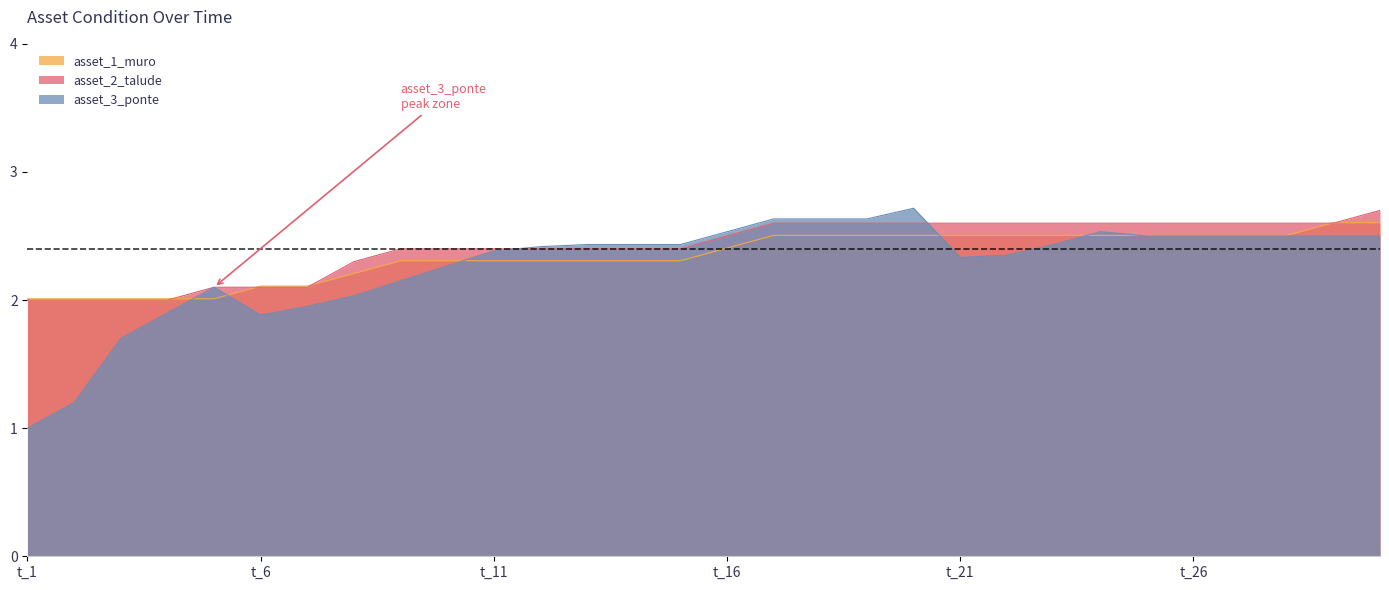

What are all the series names shown in the legend?

asset_1_muro, asset_2_talude, asset_3_ponte